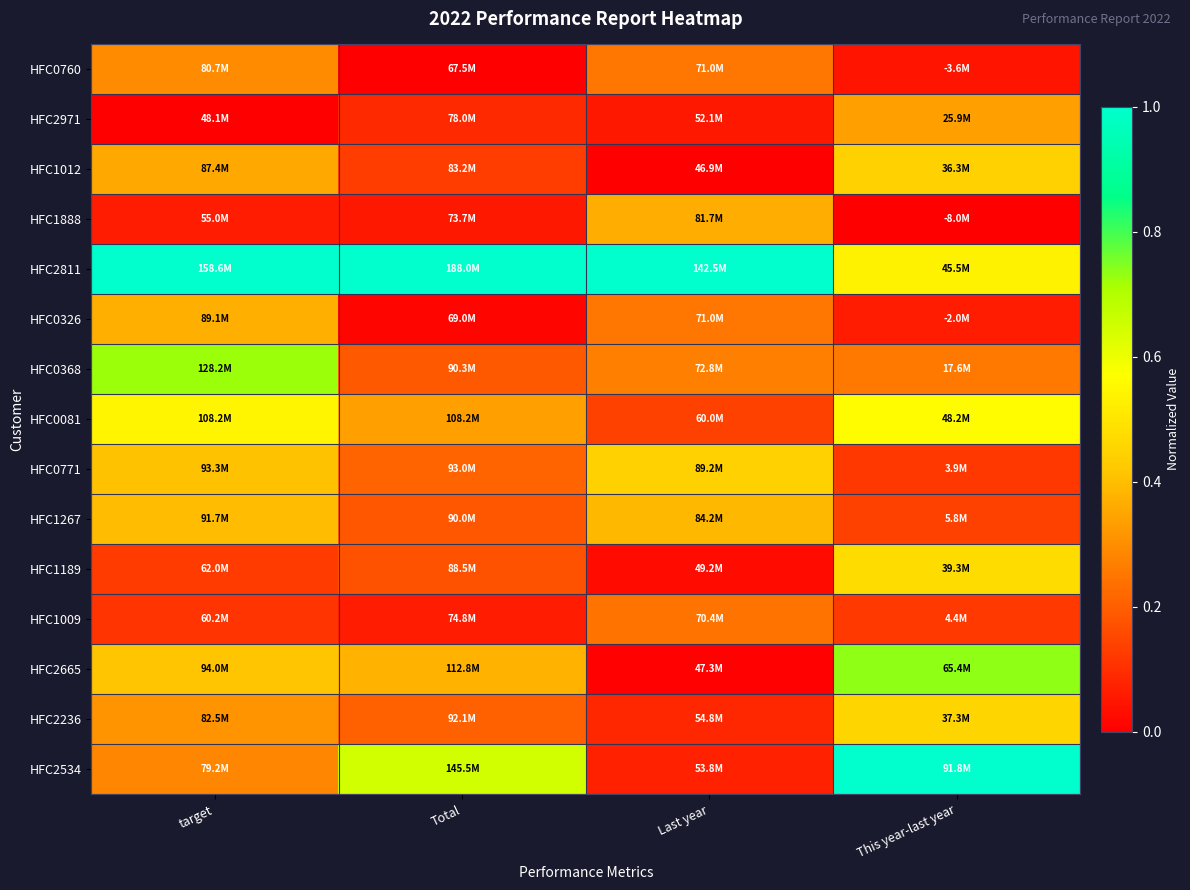

Reading left to right, what are all the values shown in this chart?

HFC0760: target=0.3	Total=0.0	Last year=0.3	This year-last year=0.0
HFC2971: target=0.0	Total=0.1	Last year=0.1	This year-last year=0.3
HFC1012: target=0.4	Total=0.1	Last year=0.0	This year-last year=0.4
HFC1888: target=0.1	Total=0.1	Last year=0.4	This year-last year=0.0
HFC2811: target=1.0	Total=1.0	Last year=1.0	This year-last year=0.5
HFC0326: target=0.4	Total=0.0	Last year=0.3	This year-last year=0.1
HFC0368: target=0.7	Total=0.2	Last year=0.3	This year-last year=0.3
HFC0081: target=0.5	Total=0.3	Last year=0.1	This year-last year=0.6
HFC0771: target=0.4	Total=0.2	Last year=0.4	This year-last year=0.1
HFC1267: target=0.4	Total=0.2	Last year=0.4	This year-last year=0.1
HFC1189: target=0.1	Total=0.2	Last year=0.0	This year-last year=0.5
HFC1009: target=0.1	Total=0.1	Last year=0.2	This year-last year=0.1
HFC2665: target=0.4	Total=0.4	Last year=0.0	This year-last year=0.7
HFC2236: target=0.3	Total=0.2	Last year=0.1	This year-last year=0.5
HFC2534: target=0.3	Total=0.6	Last year=0.1	This year-last year=1.0